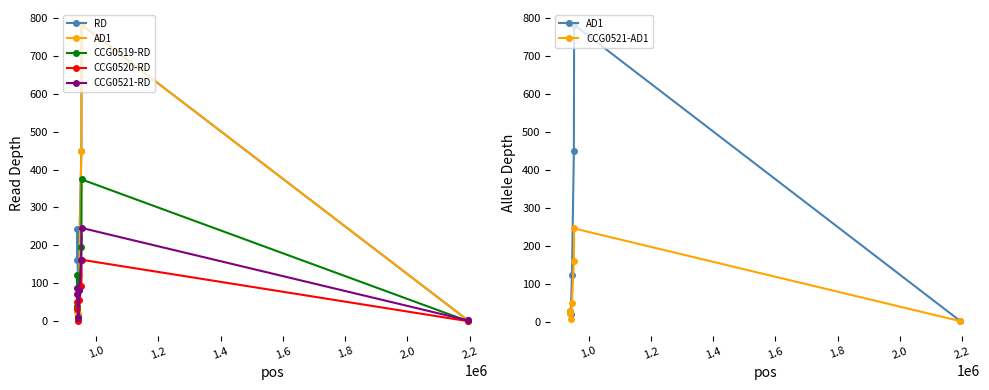

True or false: CCG0519-RD and CCG0520-RD intersect in this chart.

False